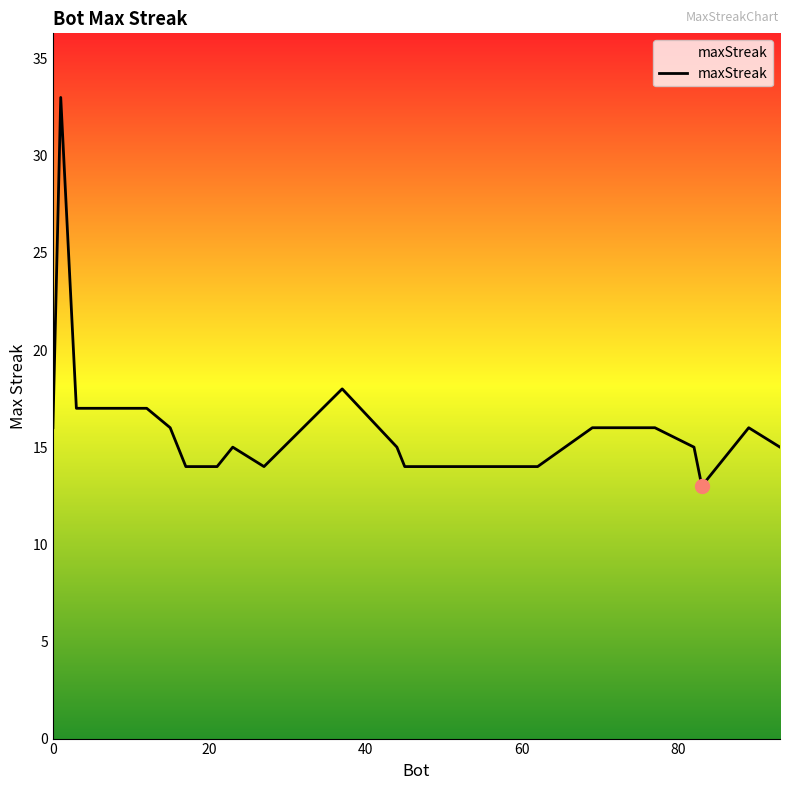

What is the greatest value displayed?

33